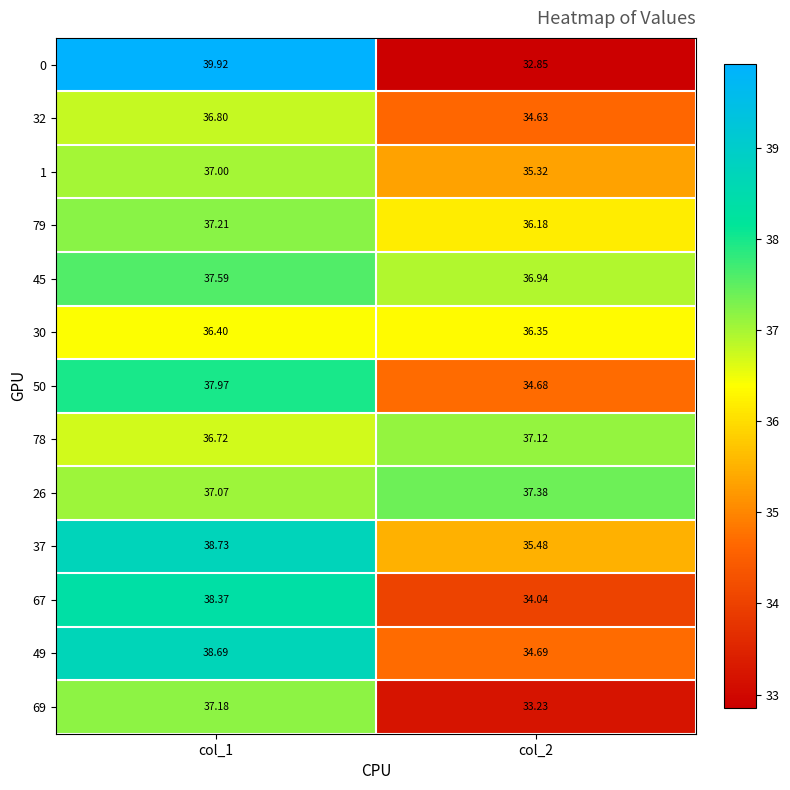

Is the value of 0 at col_2 greater than the value of 79 at col_1?

No